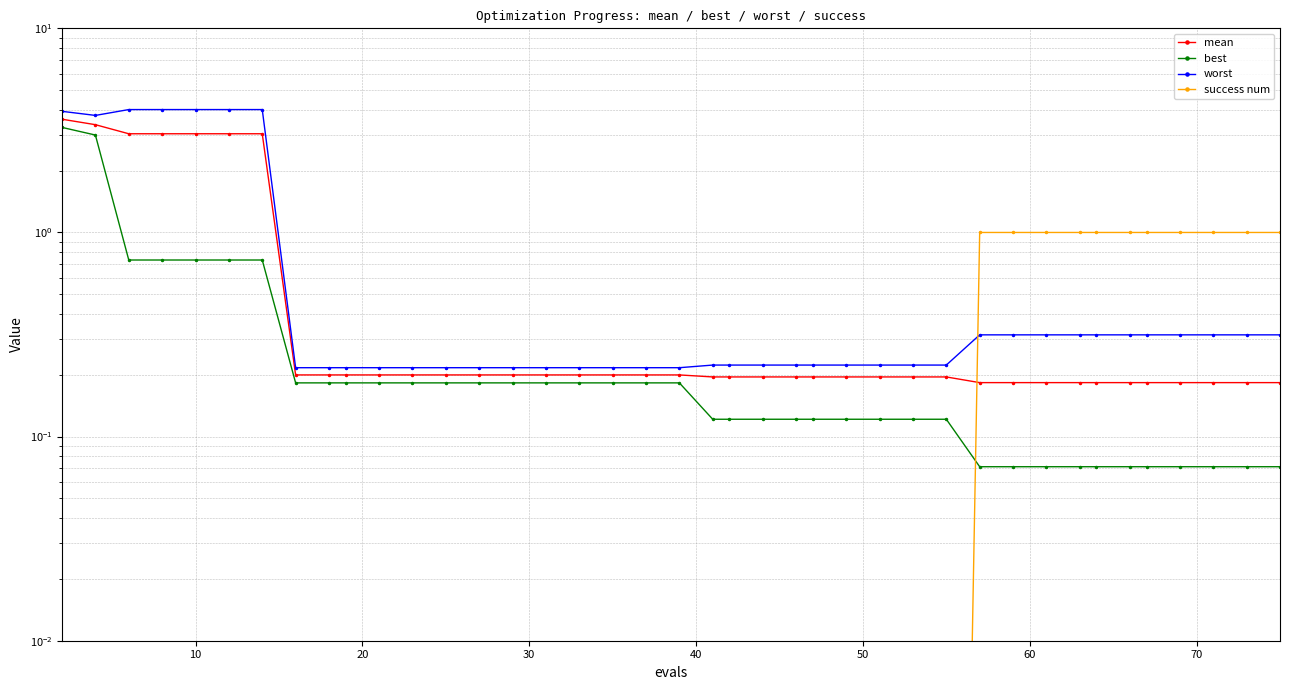

What is the difference between the maximum and minimum values in the worst series?

3.8